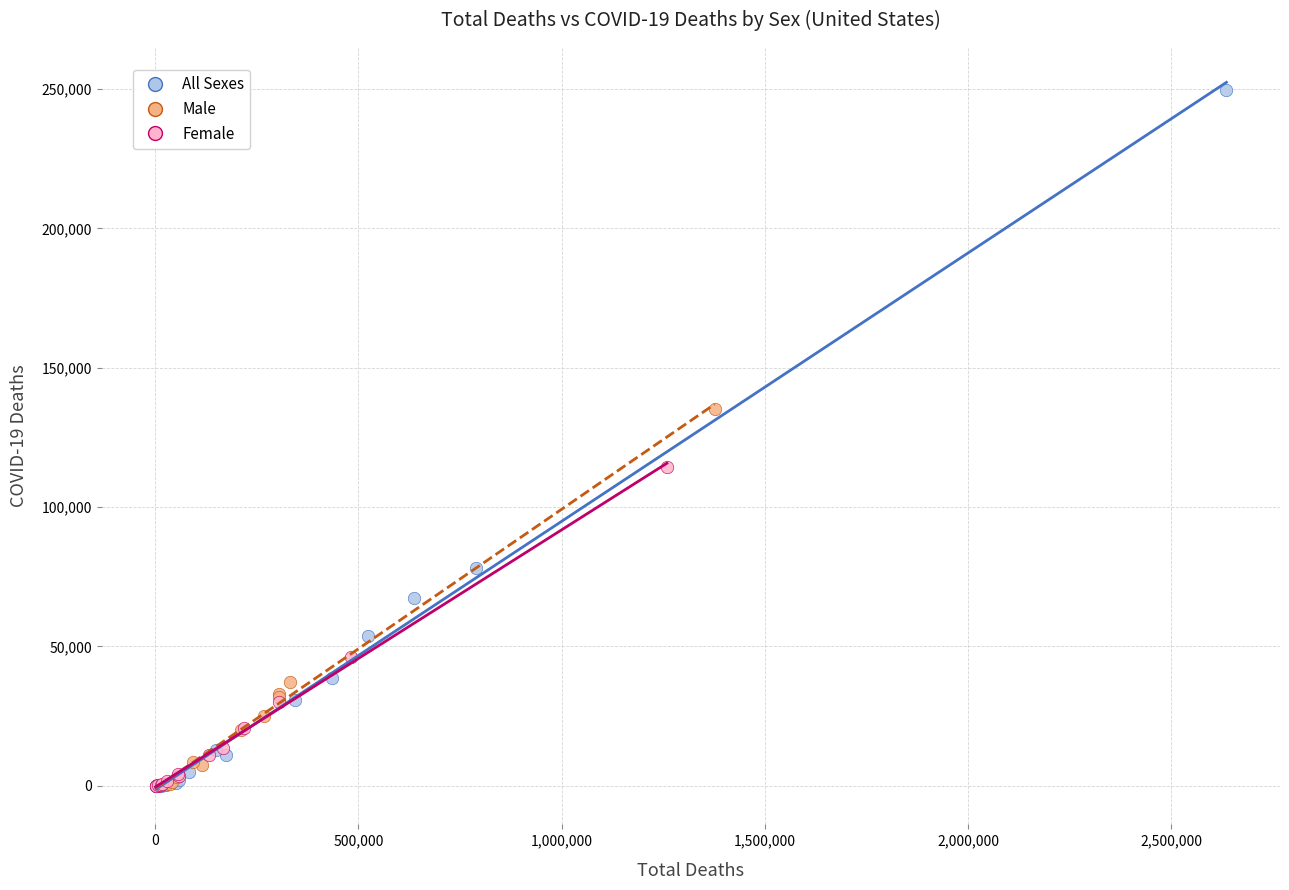

Which series has the widest spread of Y values?

All Sexes